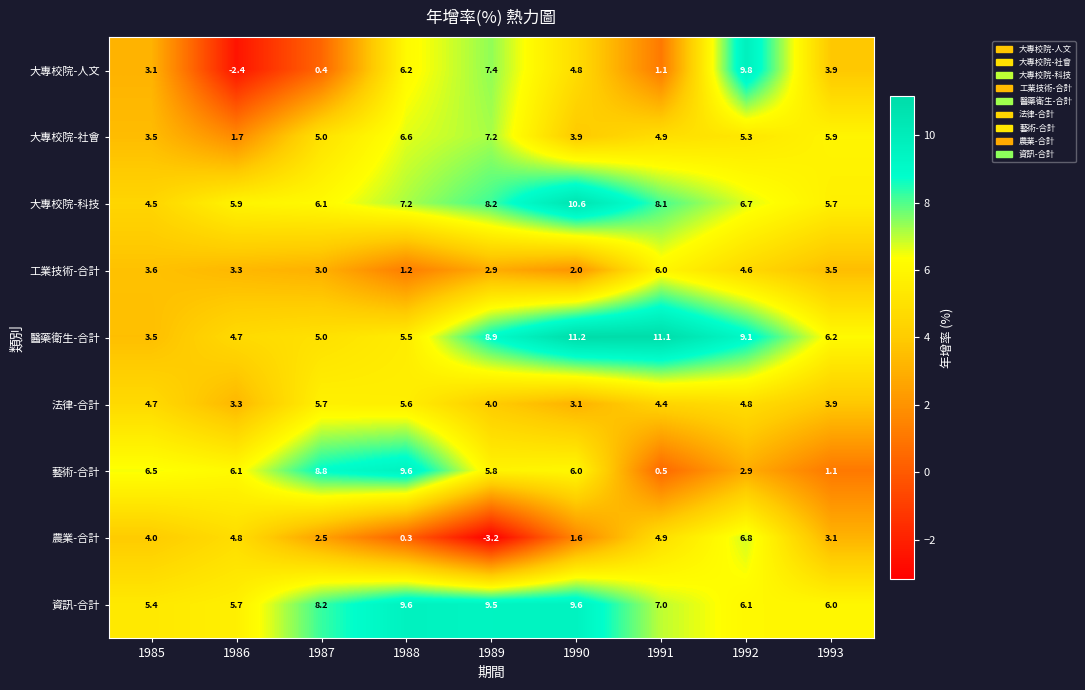

Which category has the highest value across all series?

1990